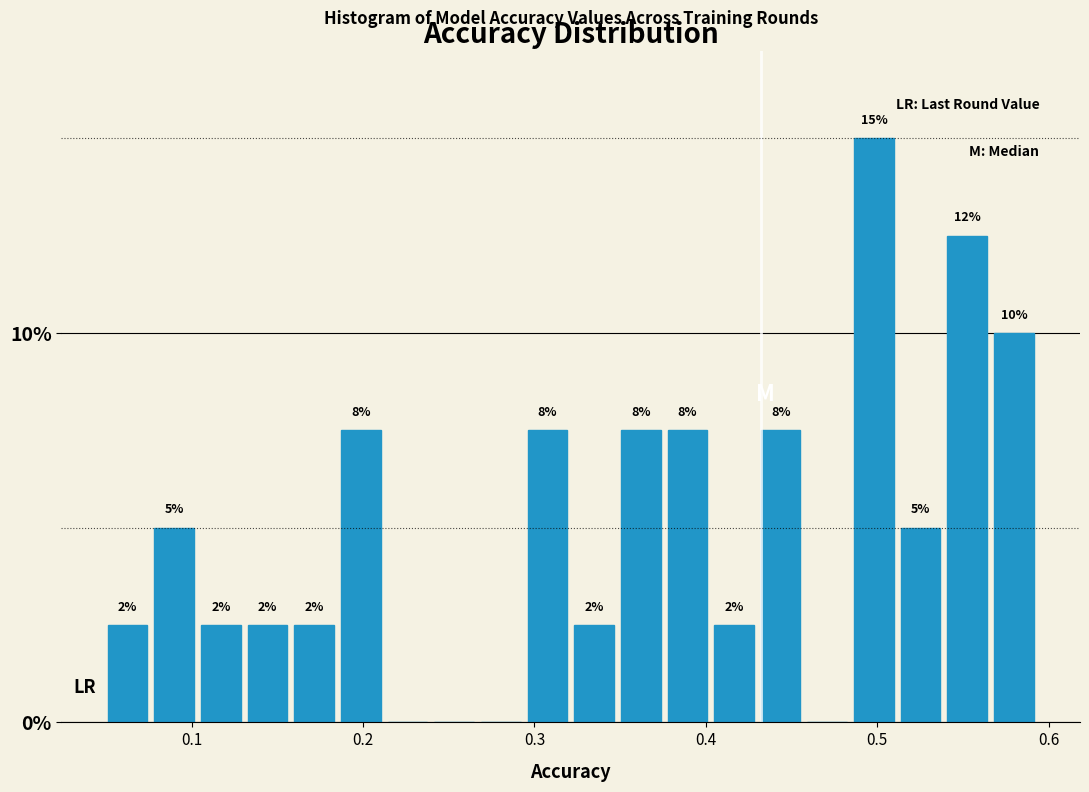

Around what value on the x-axis is the tallest bar? Give the approximate position of its centre, as read against the axis.

0.50